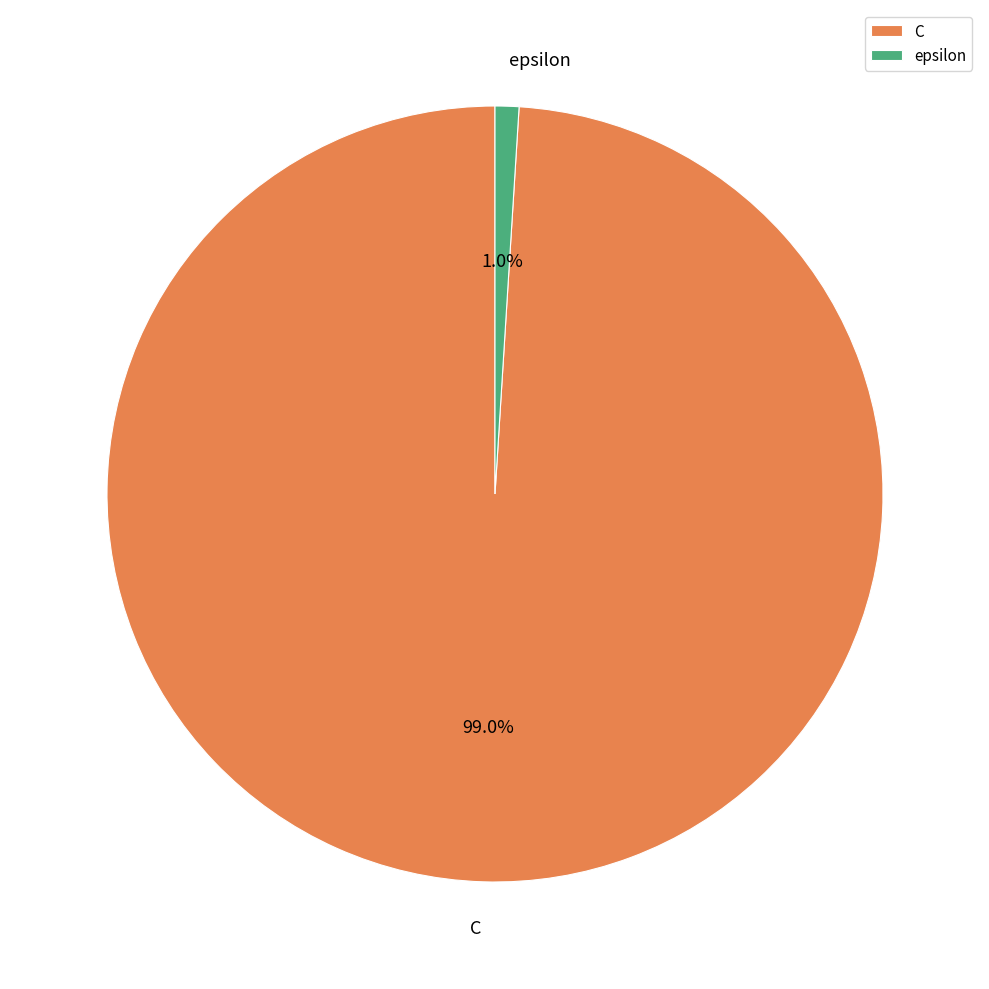

What percentage is the epsilon slice, to the nearest percent?

1%